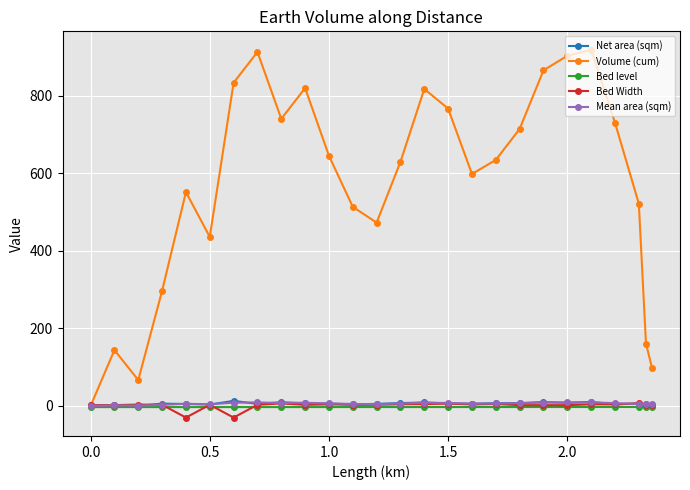

Which series has the largest total across all categories?

Volume (cum)